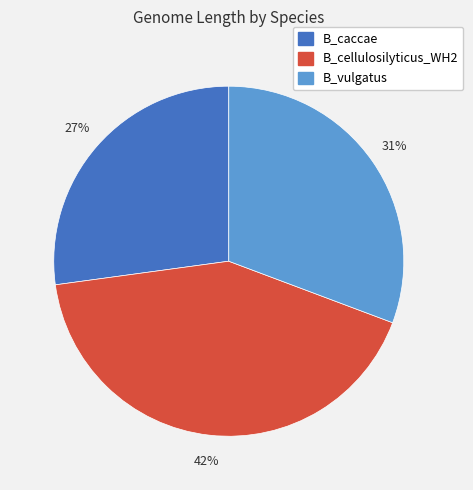

True or false: B_caccae accounts for 39% of the total.

False